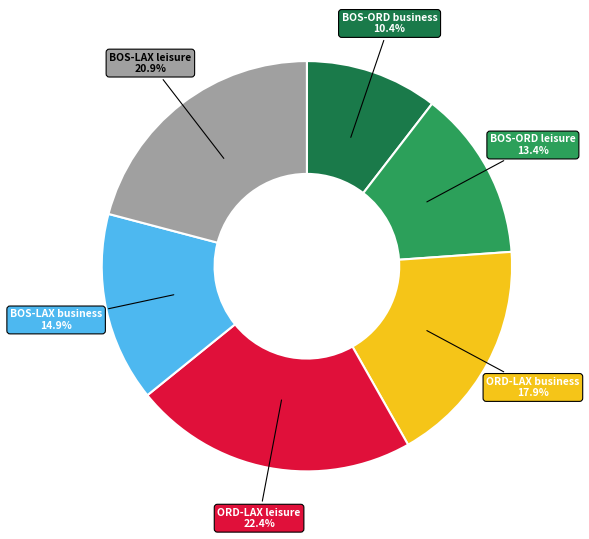

Is there any slice that represents more than half of the pie?

No